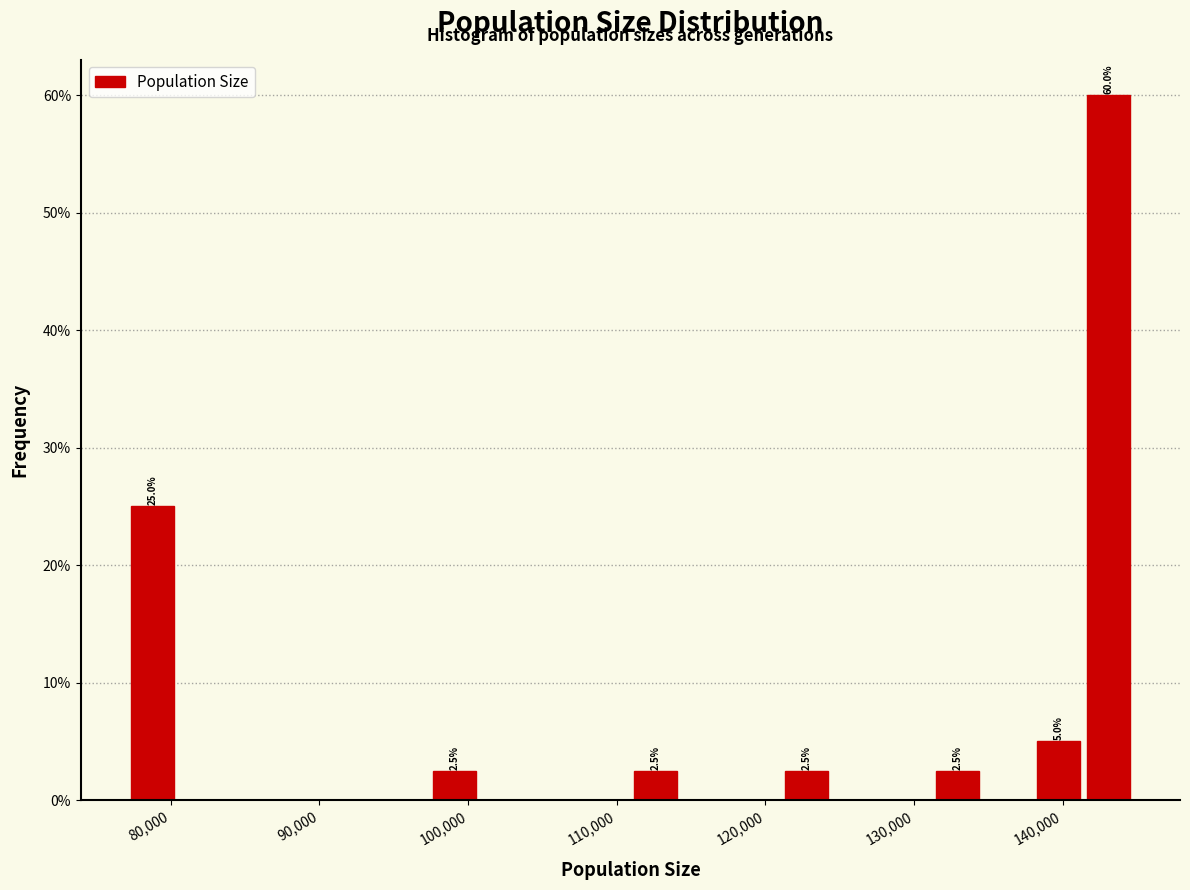

Around what value on the x-axis is the tallest bar? Give the approximate position of its centre, as read against the axis.

143000